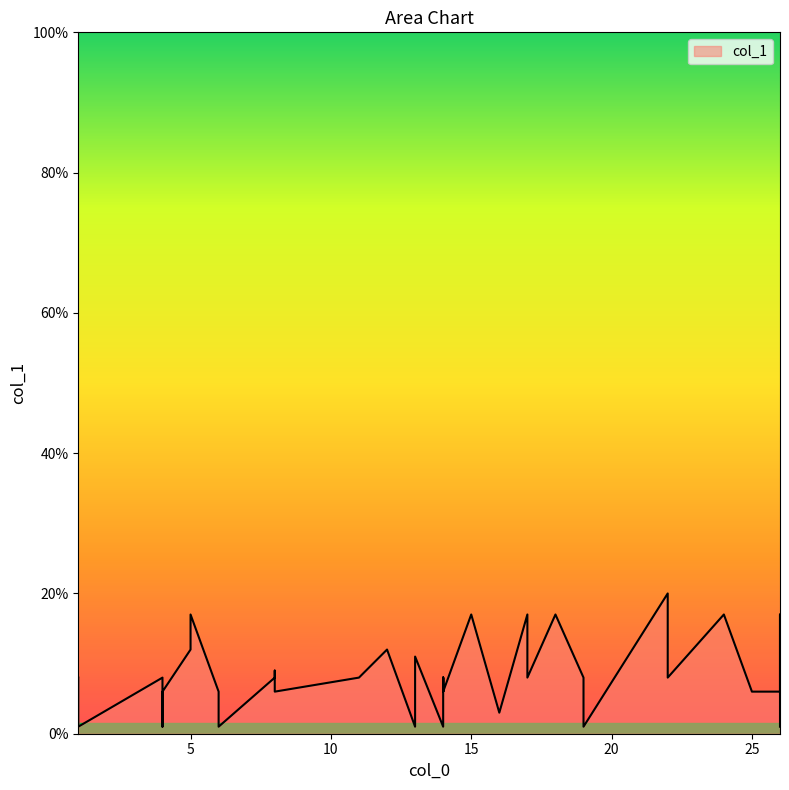

What is the value of the 15th point from the left?

8